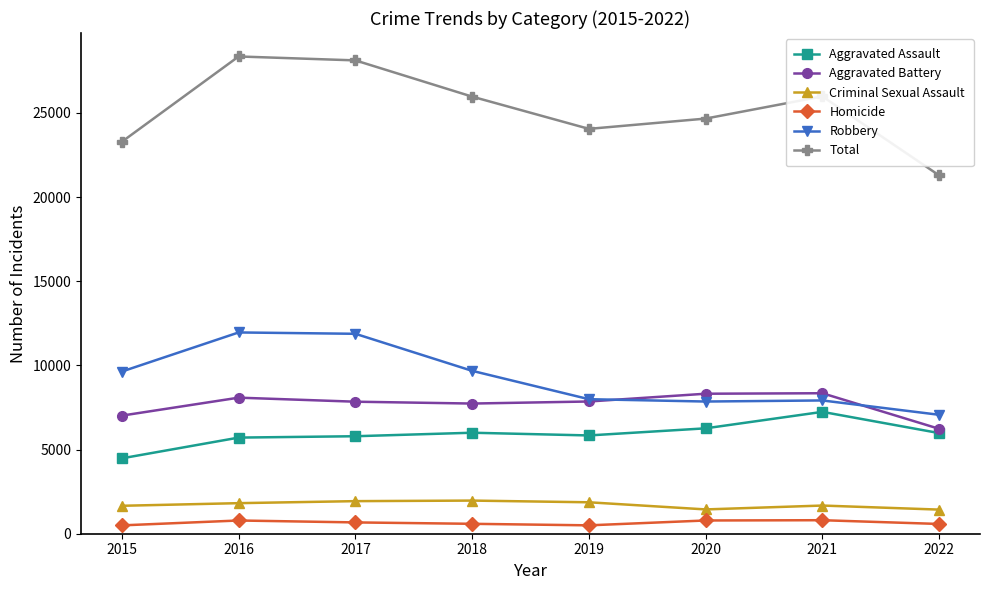

What is the approximate value of Aggravated Assault at 2021, to the nearest 100?

7200